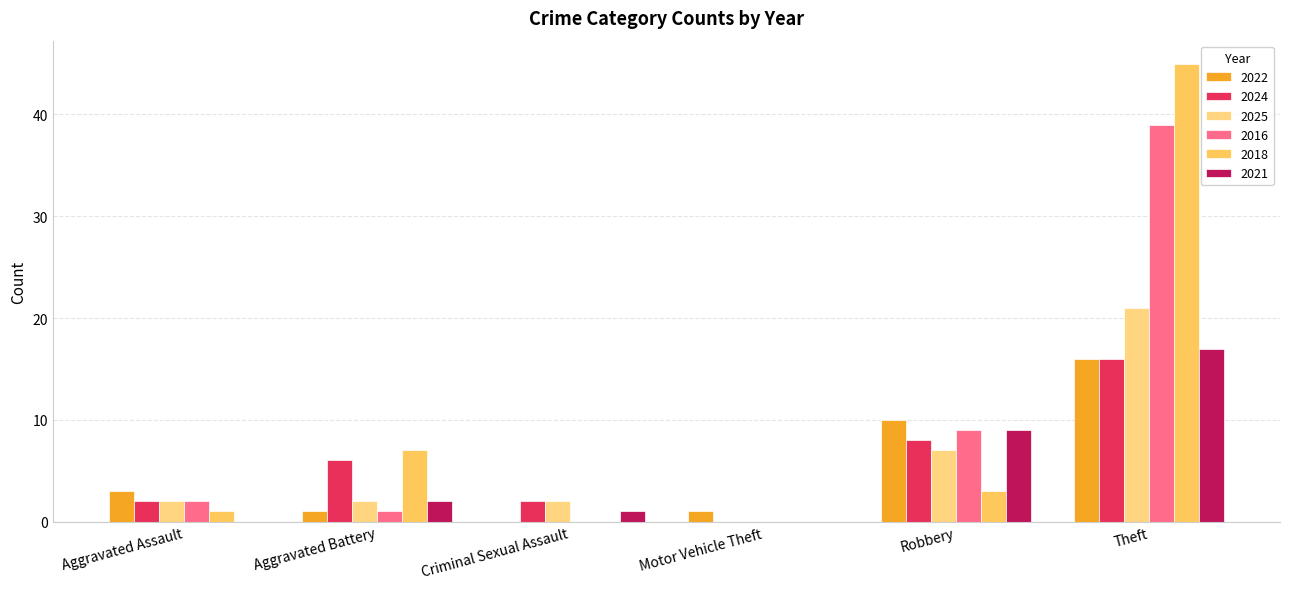

True or false: 2025 has a value of 0 at Motor Vehicle Theft.

True